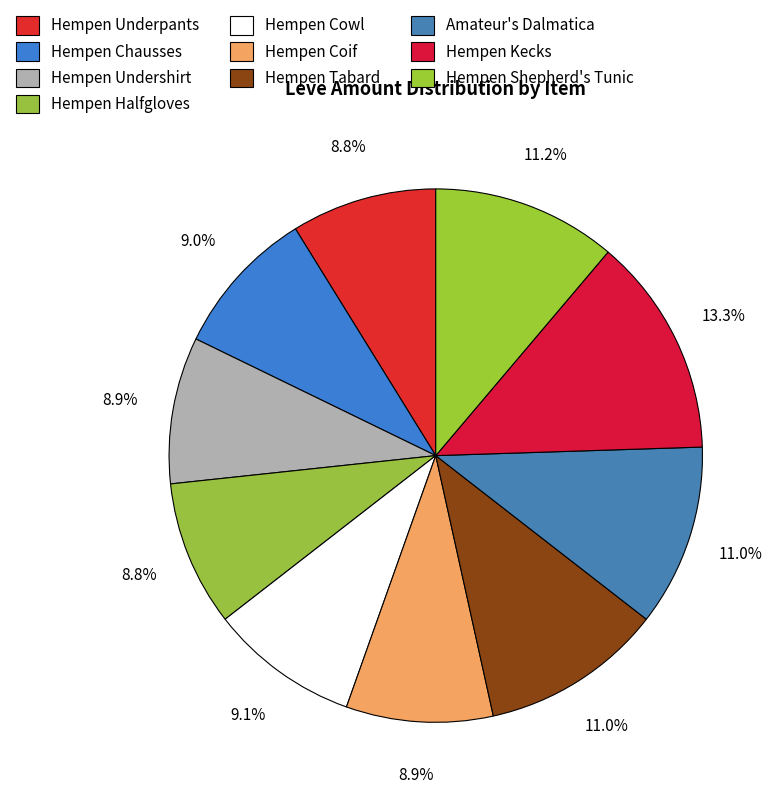

Count the number of slices in the pie.

10